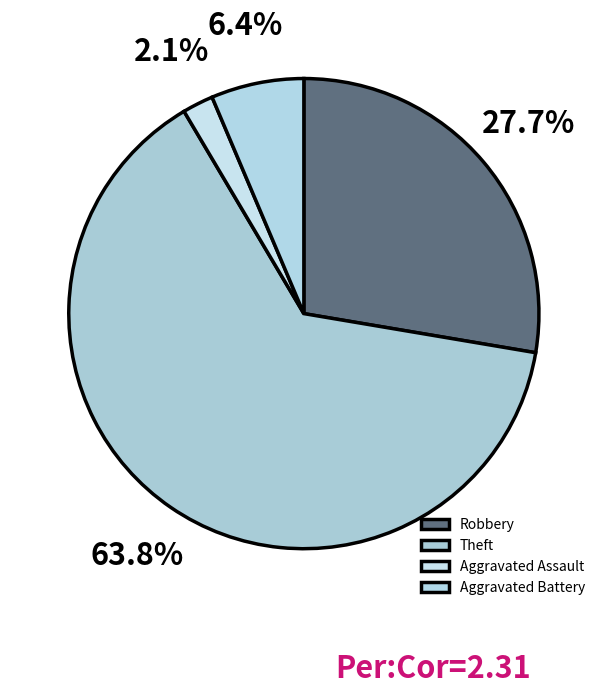

What percentage is the Aggravated Battery slice, to the nearest percent?

6%